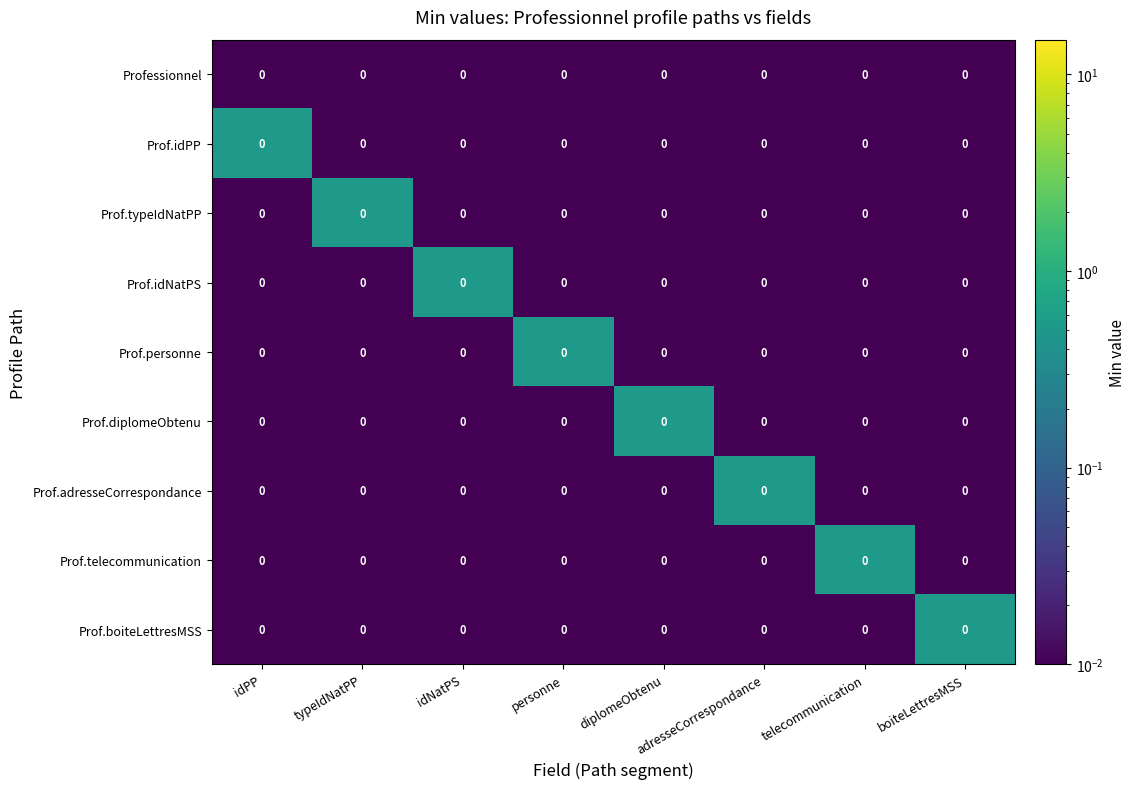

Count the number of data series in this chart.

9